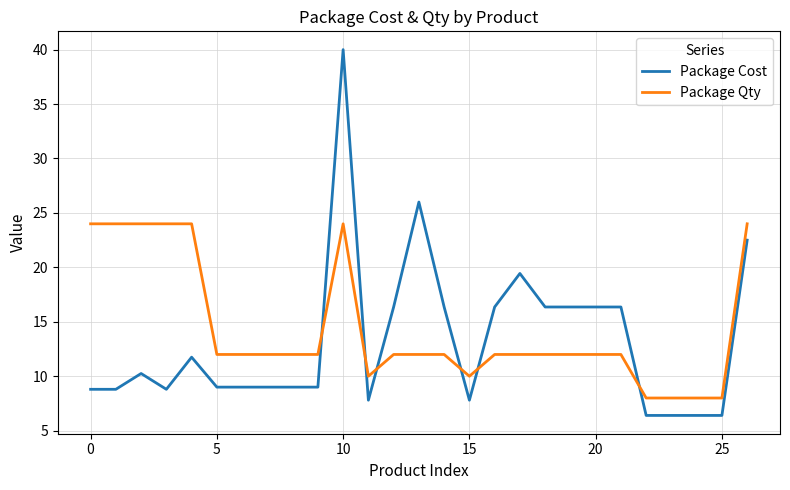

What is the smallest value displayed?

6.4